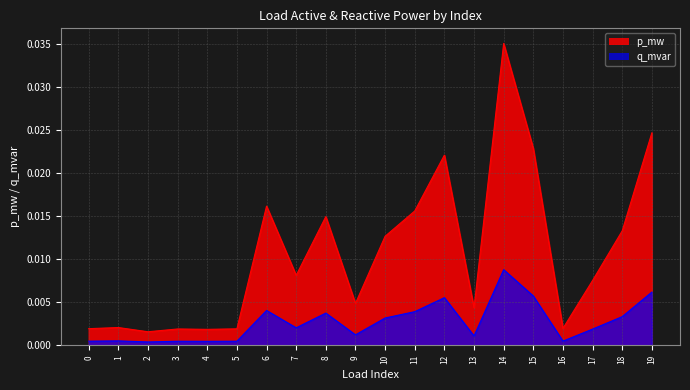

In p_mw, how many points are higher than both neighbors (excluding endpoints)?

6